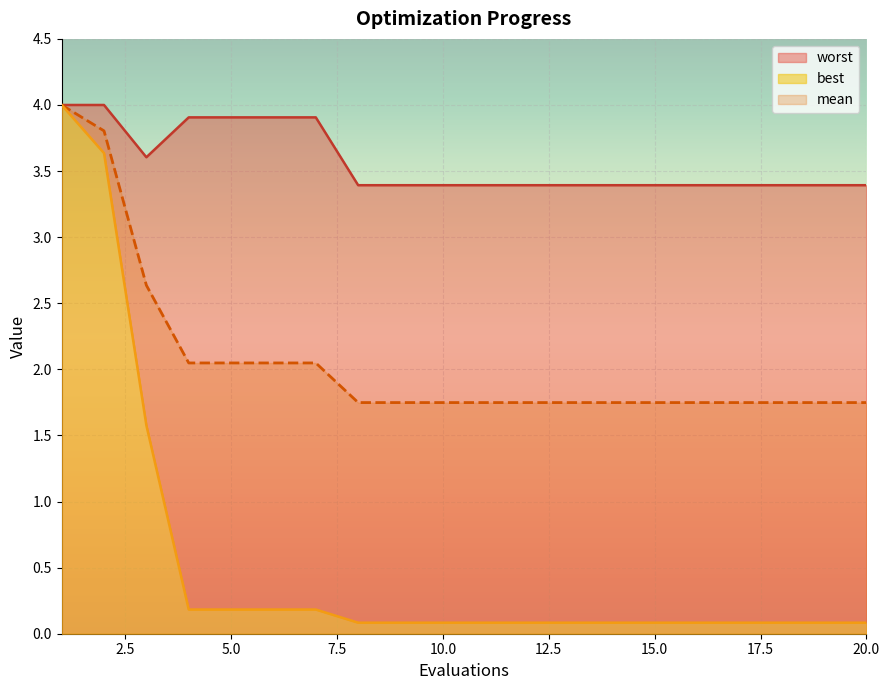

List the series in order of their peak value, lowest first.

mean, best, worst